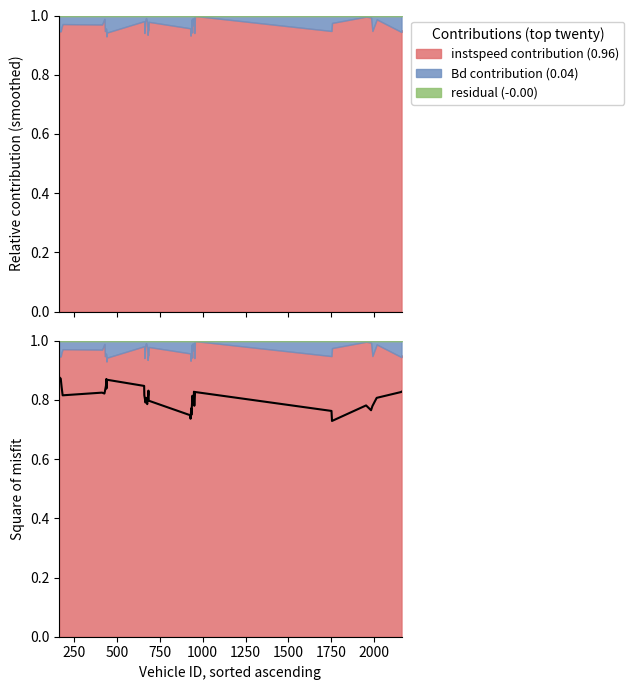

Where is the first local maximum?

1000